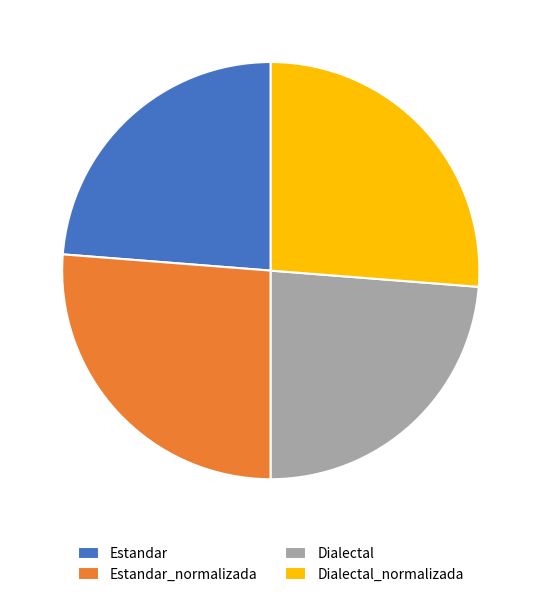

True or false: Dialectal accounts for 16% of the total.

False